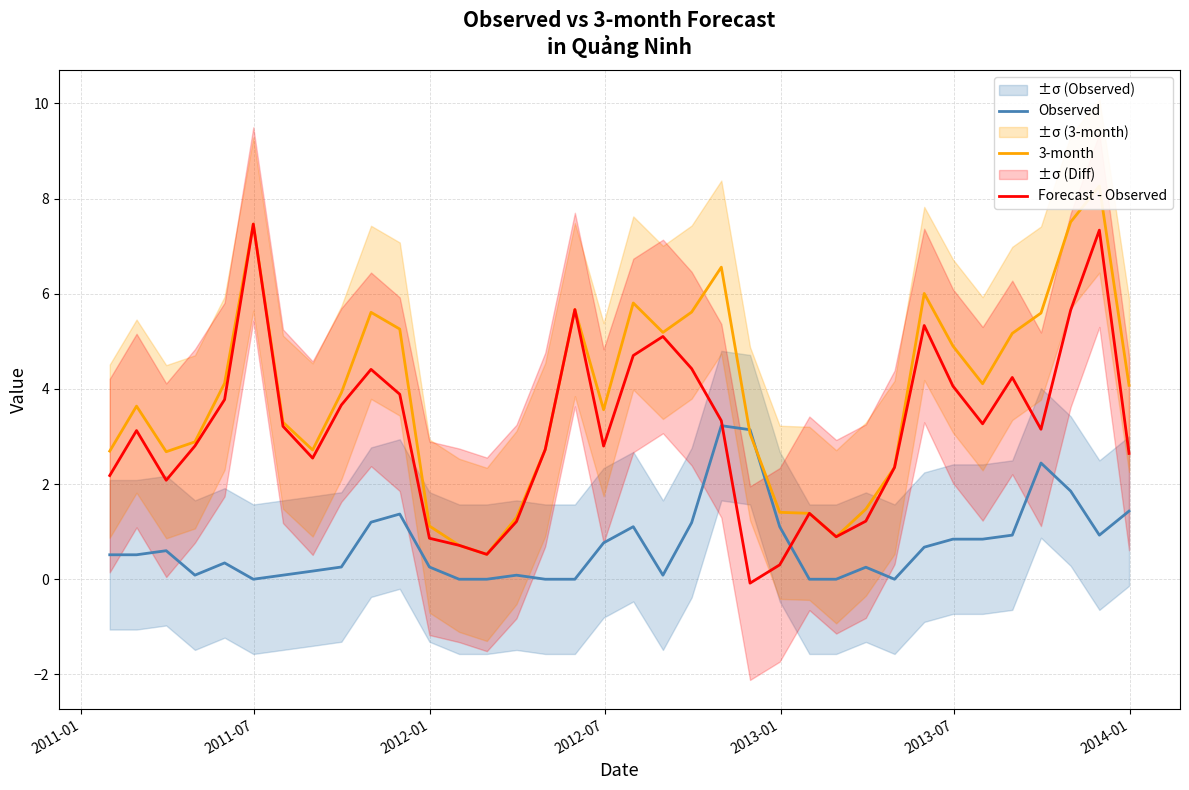

How many lines are shown in the chart?

3